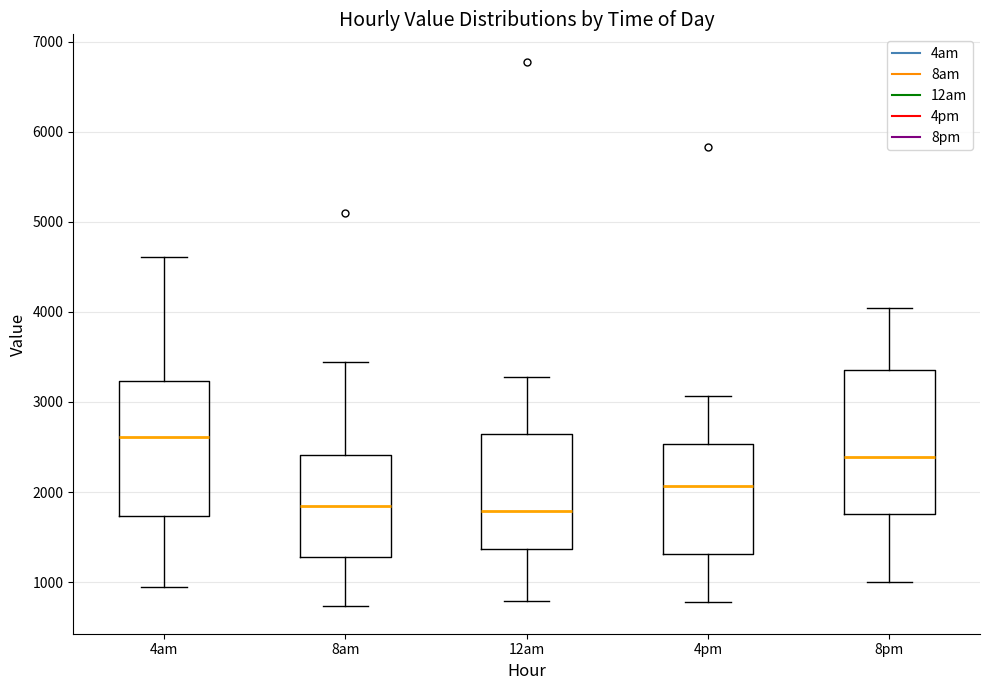

Where is the upper edge of the box for 12am on the y-axis? The values are not printed on the chart, so give them approximately, as read against the axis.

2600